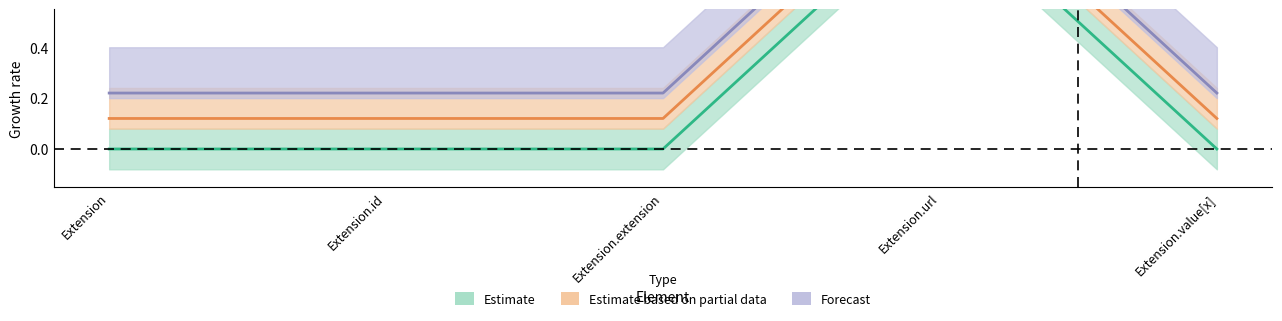

Which series has the largest total across all categories?

Estimate based on partial data